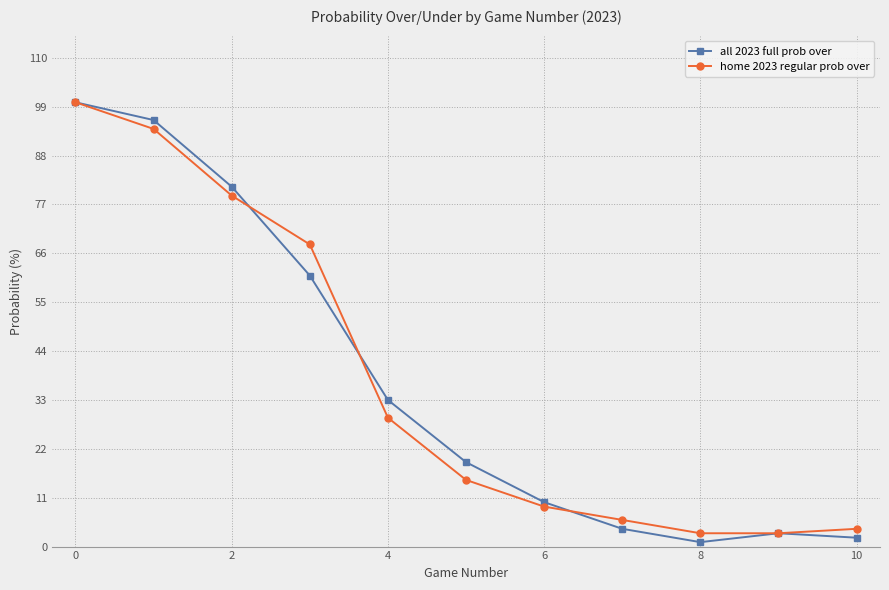

How many data points in all 2023 full prob over are less than 19?

5